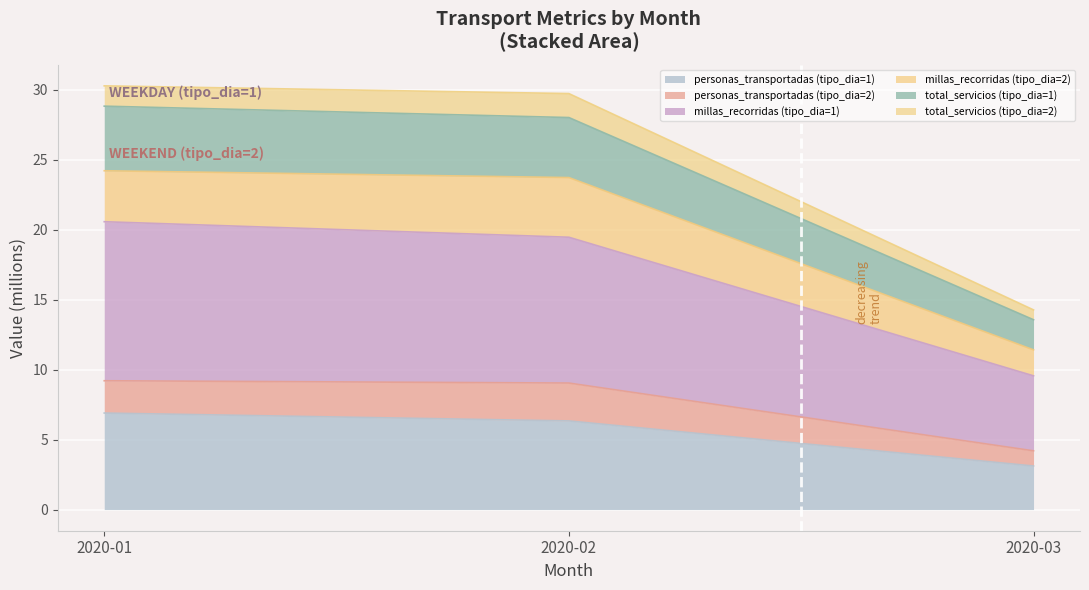

The value of personas_transportadas (tipo_dia=1) at 2020-01 is 6.9. True or false?

True